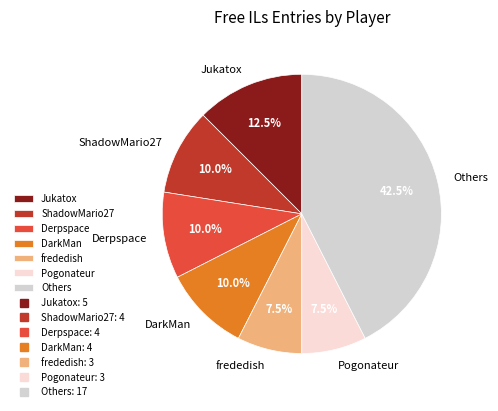

Does DarkMan account for over 50% of the chart?

No